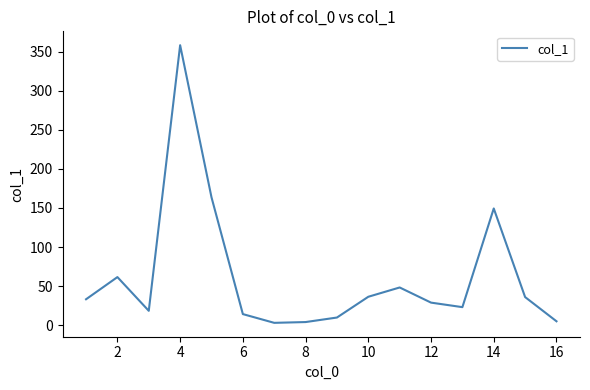

What is the difference between the maximum and minimum values?

355.6